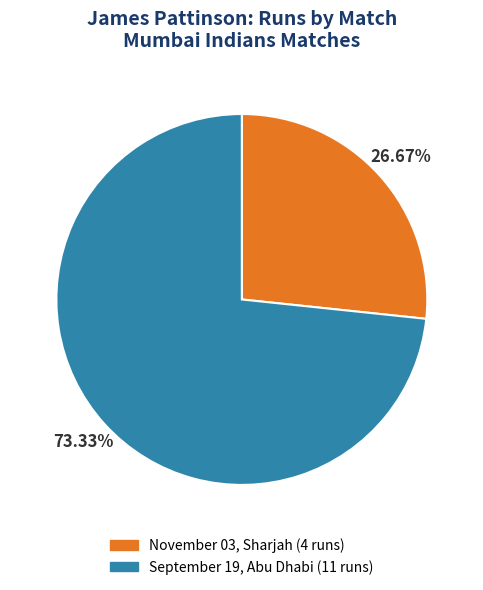

Rank the categories by value from highest to lowest.

September 19, Abu Dhabi, November 03, Sharjah